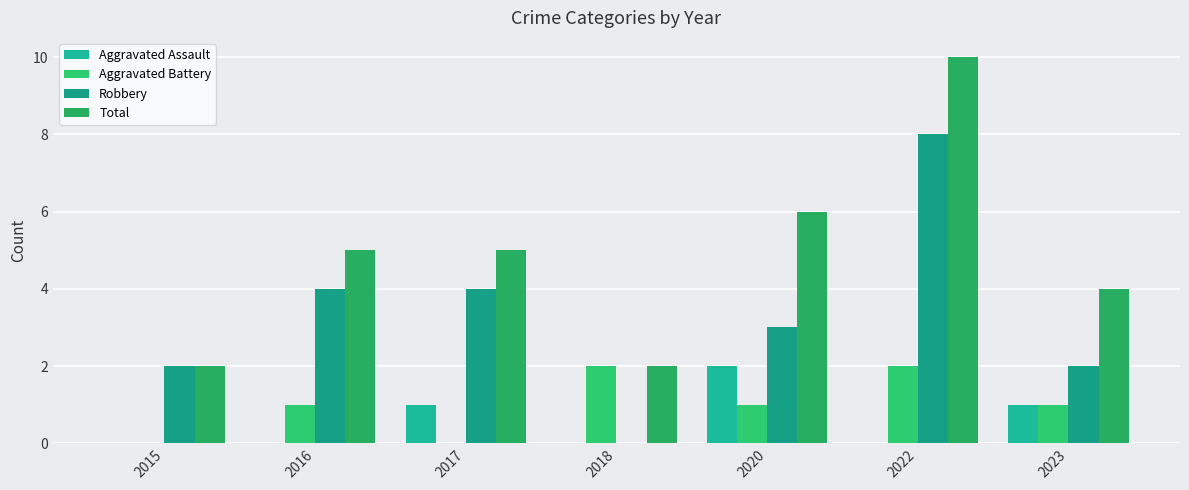

Reading left to right, what are all the values shown in this chart?

Aggravated Assault: 2015=0	2016=0	2017=1	2018=0	2020=2	2022=0	2023=1
Aggravated Battery: 2015=0	2016=1	2017=0	2018=2	2020=1	2022=2	2023=1
Robbery: 2015=2	2016=4	2017=4	2018=0	2020=3	2022=8	2023=2
Total: 2015=2	2016=5	2017=5	2018=2	2020=6	2022=10	2023=4